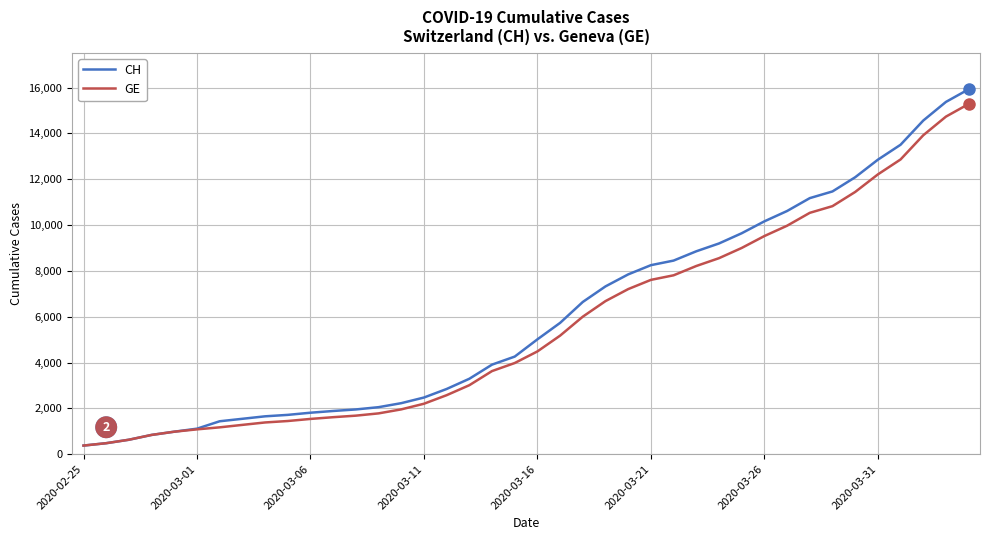

Which series has the largest range (max minus min)?

CH